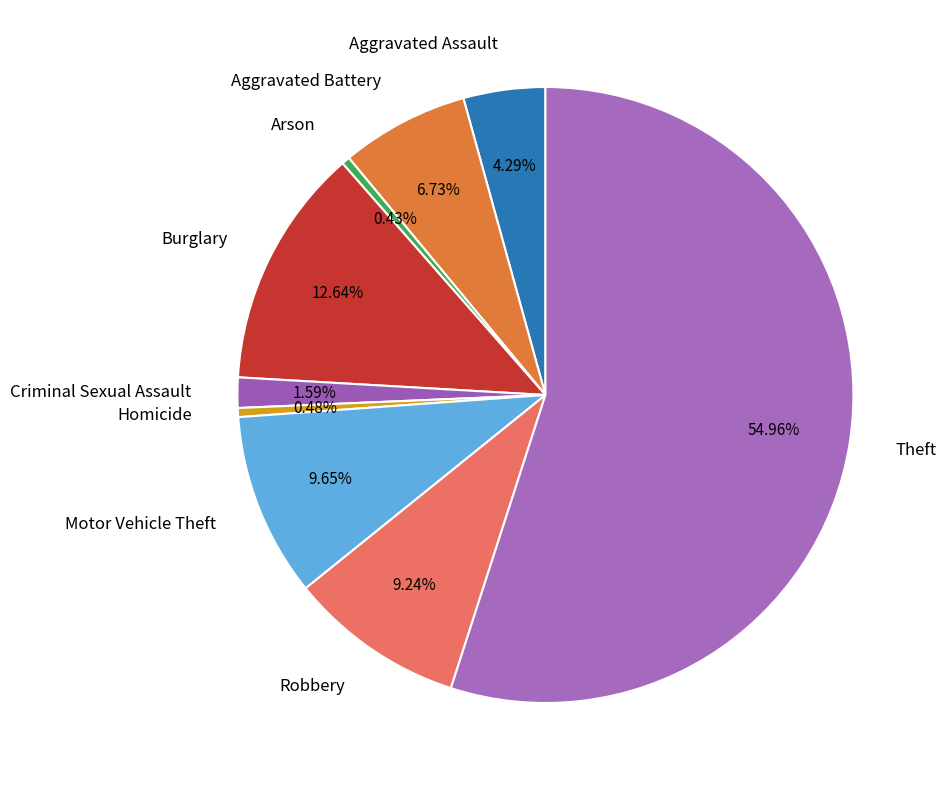

Which slice represents more than half of the pie?

Theft